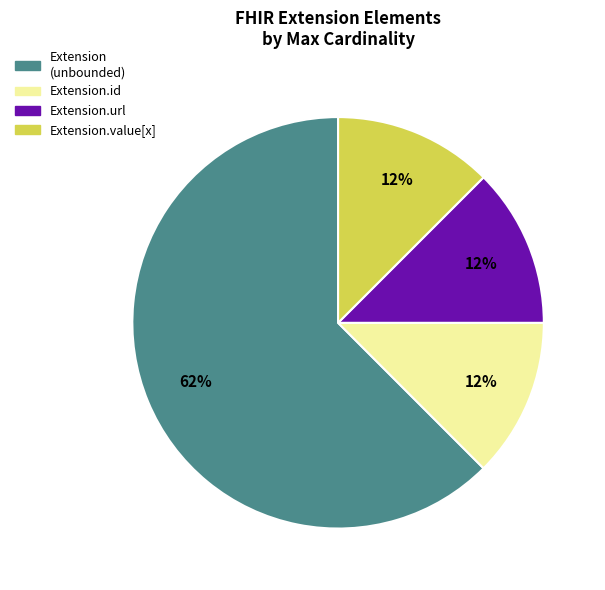

Count the number of slices in the pie.

4